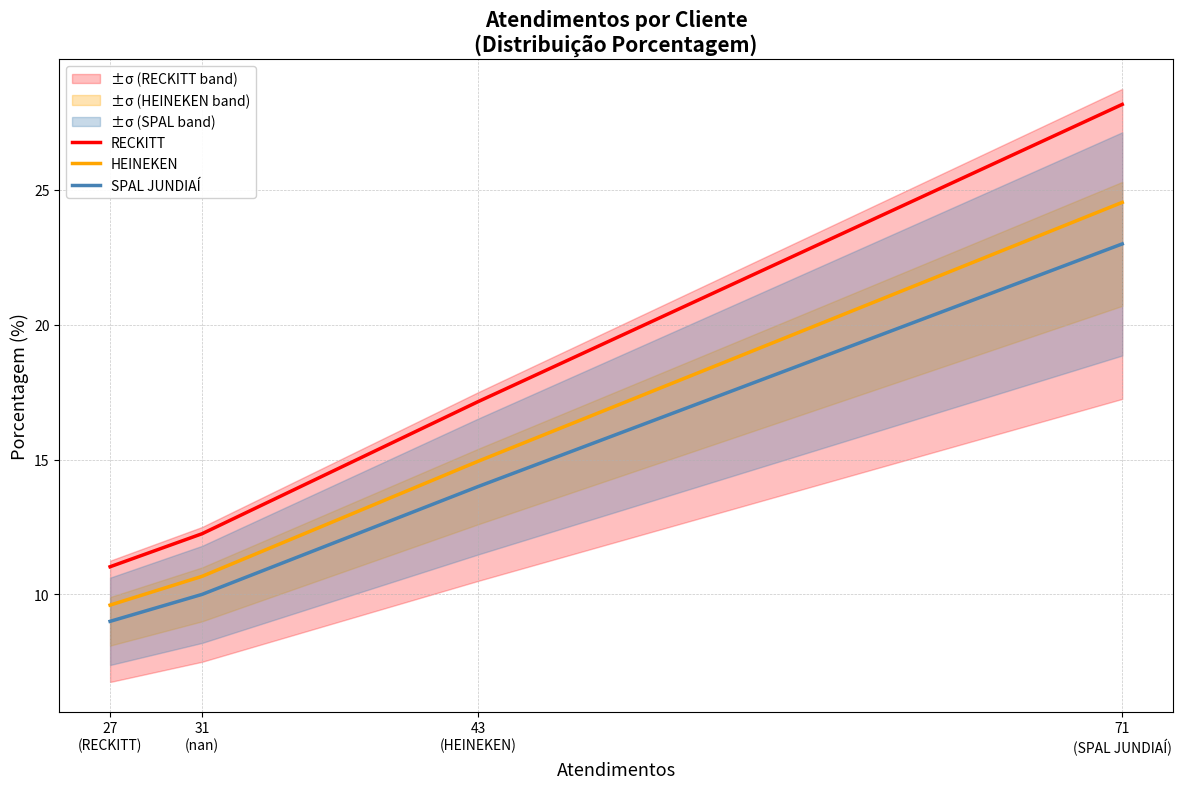

What is the difference between the maximum and minimum values in the HEINEKEN series?

14.9